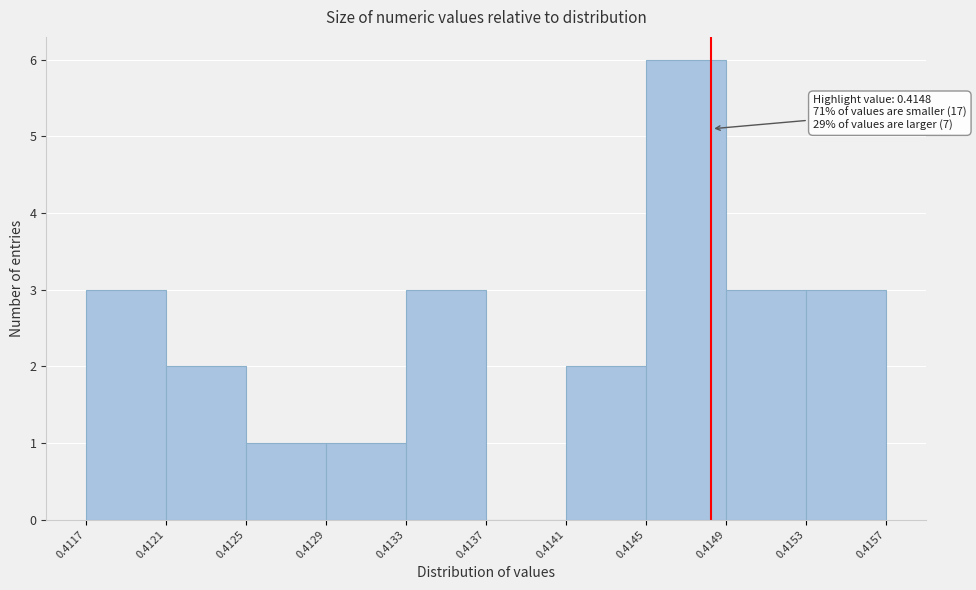

Over which range of the x-axis is the bar tallest?

0.4145 to 0.4149